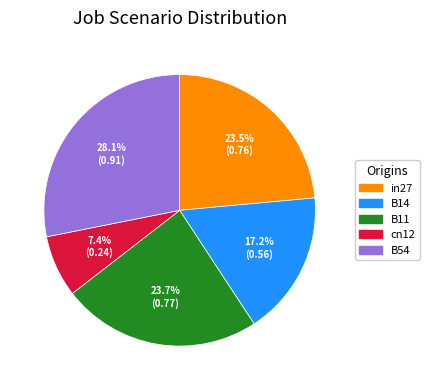

How many segments does this pie chart have?

5